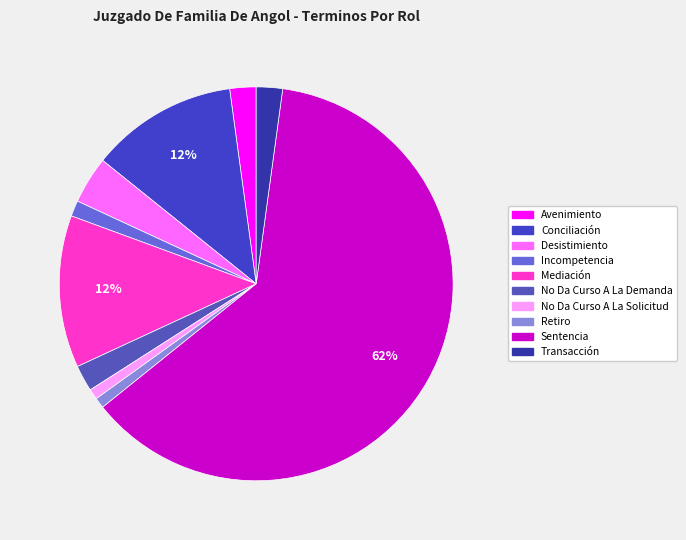

To the nearest percent, what is the difference between the No Da Curso A La Demanda and Incompetencia slice percentages?

1%